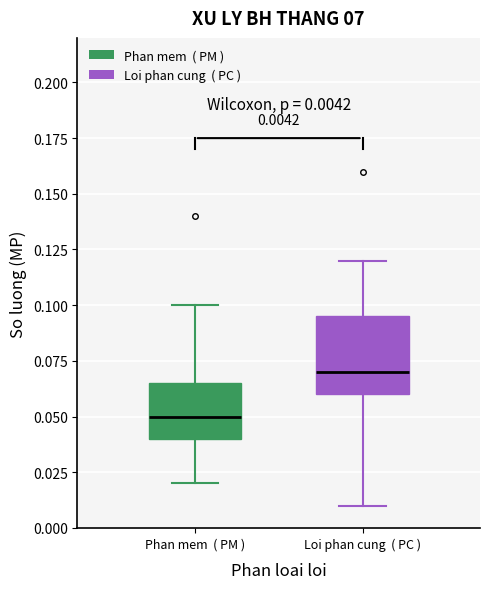

Which box's median line is the highest?

Loi phan cung ( PC )